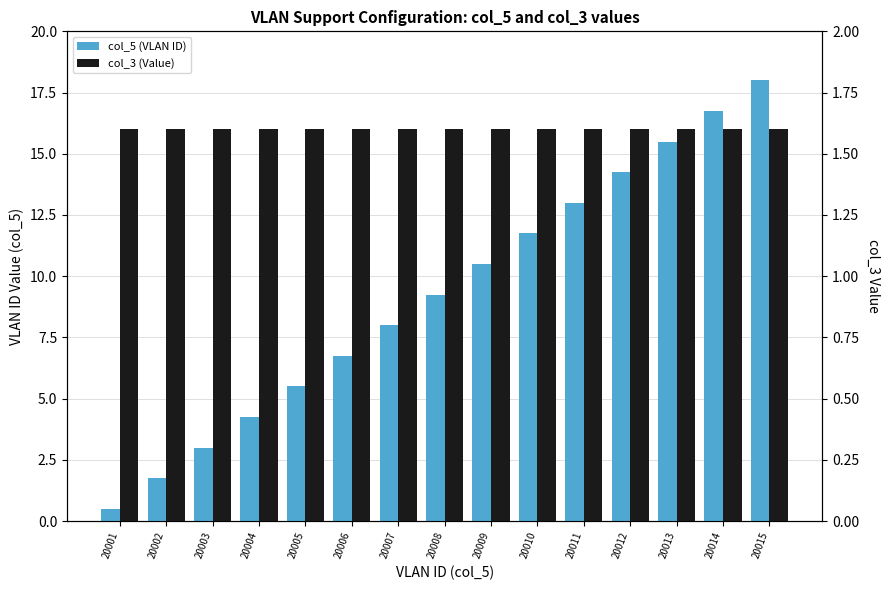

At which label is col_3 (Value) closest to 1?

20001